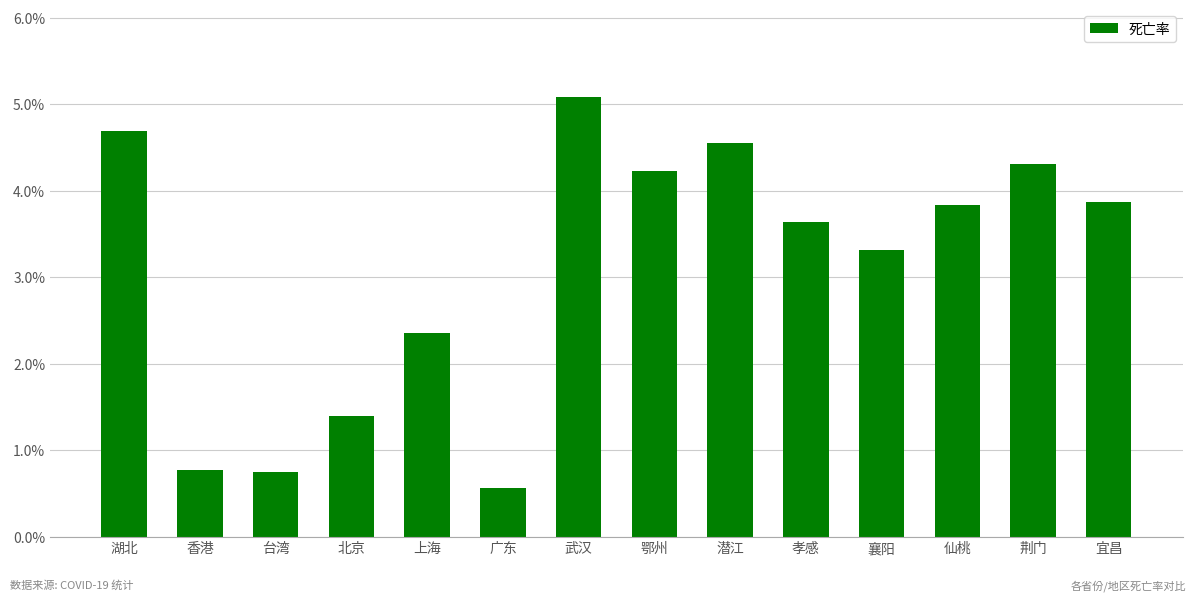

What position from the right is 台湾?

12